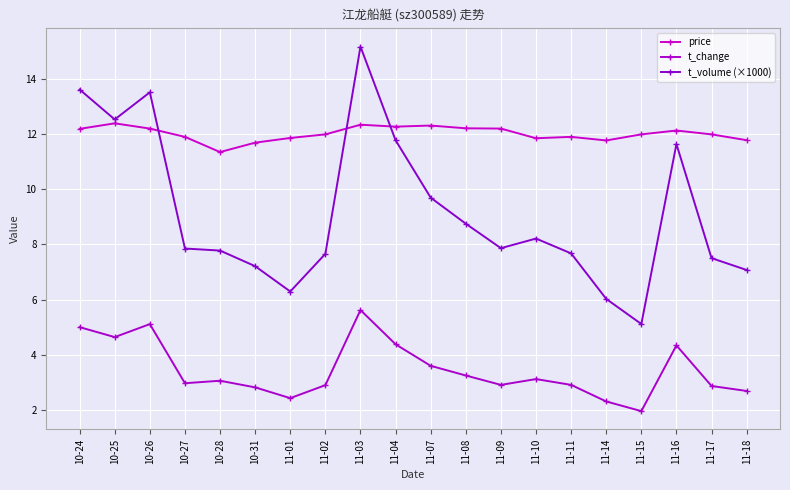

In t_volume (×1000), how many points are lower than both neighbors (excluding endpoints)?

4